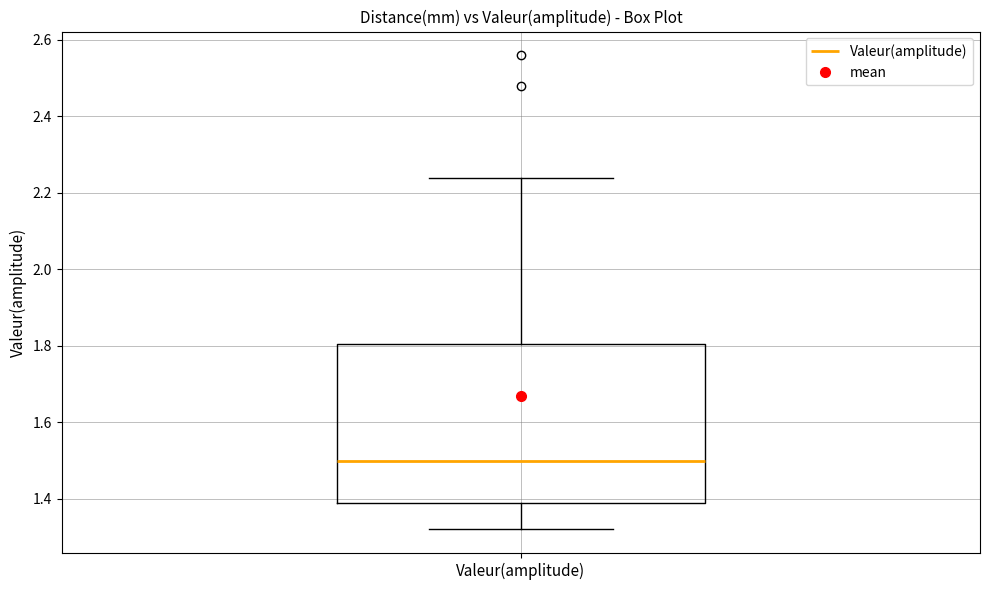

Where does the median line of the box for Valeur(amplitude) sit on the y-axis? The values are not printed on the chart, so give them approximately, as read against the axis.

1.50